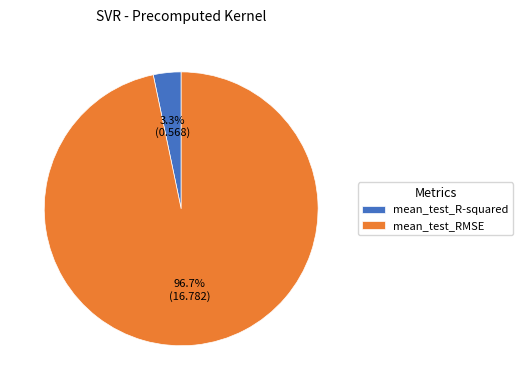

To the nearest percent, what percentage of the pie is mean_test_RMSE?

97%